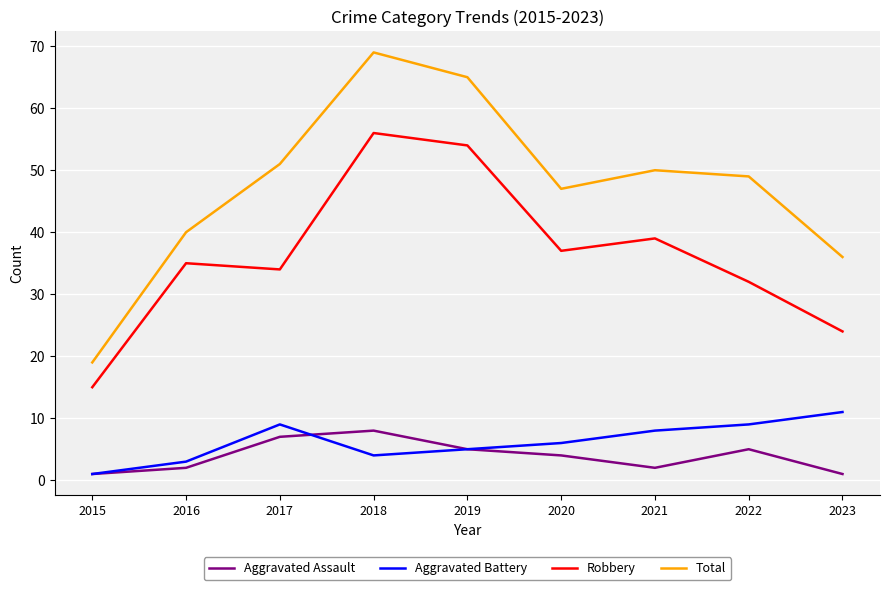

What is the lowest value of the Aggravated Assault series?

1